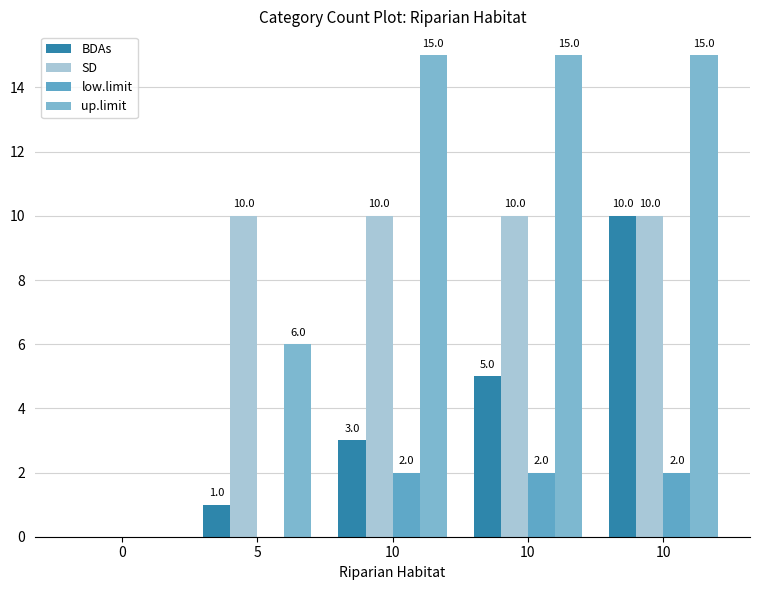

Rank the series at 0 from lowest to highest value.

BDAs, SD, low.limit, up.limit